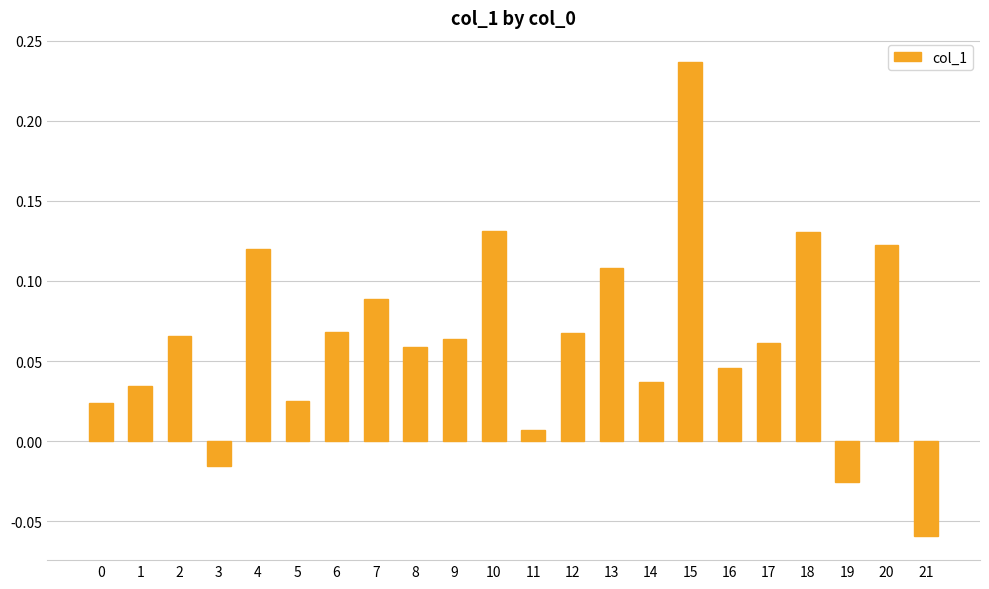

Where is the data nearest to the value 0?

11